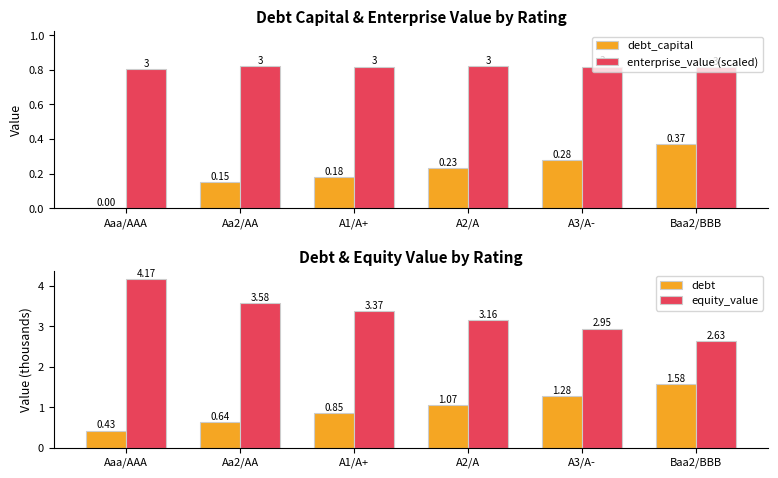

What is the sum of the debt_capital values at Aaa/AAA and A1/A+?

0.2